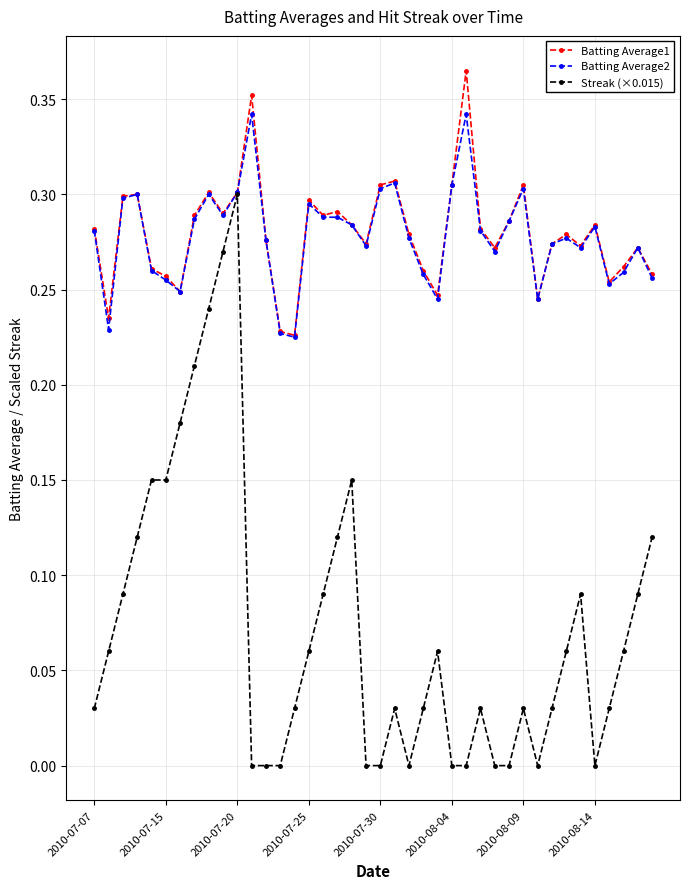

Rank the series by their maximum value, from highest to lowest.

Batting Average1, Batting Average2, Streak (×0.015)